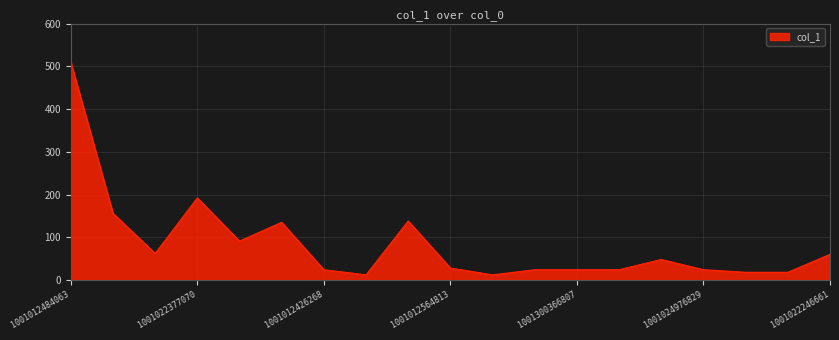

How many lines are shown in the chart?

1